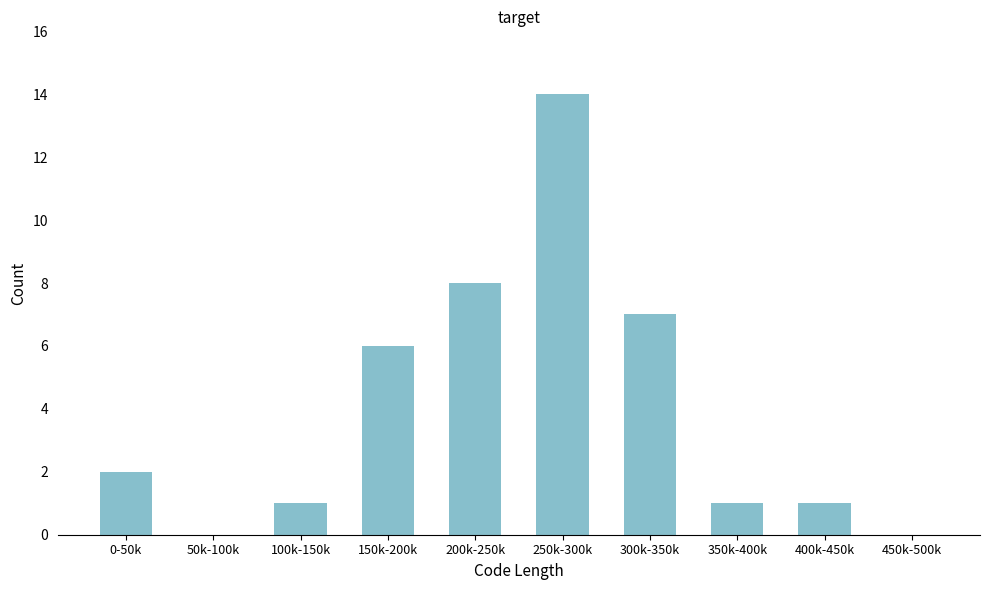

Reading left to right, transcribe all the data shown in this chart.

0-50k=2	50k-100k=0	100k-150k=1	150k-200k=6	200k-250k=8	250k-300k=14	300k-350k=7	350k-400k=1	400k-450k=1	450k-500k=0